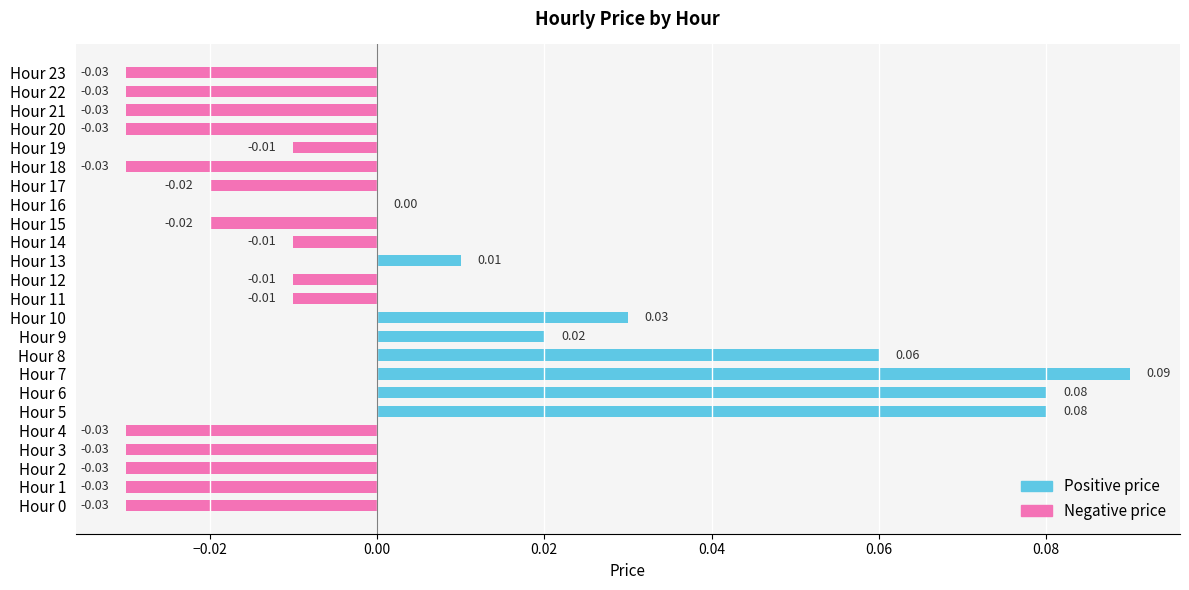

Between Hour 7 and Hour 21, which is larger?

Hour 7